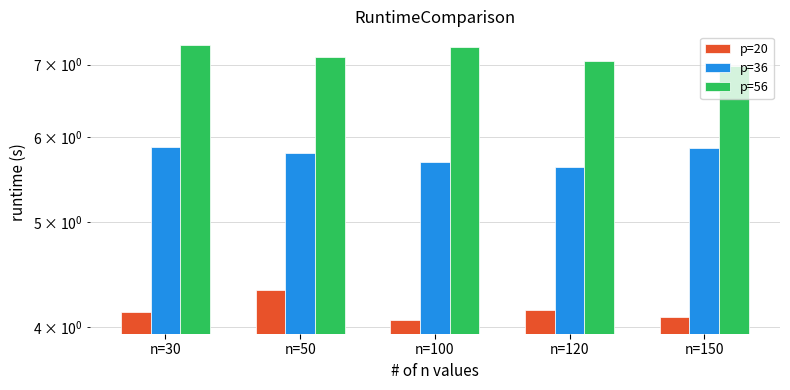

List the labels in order of p=56 value, largest first.

n=30, n=100, n=50, n=120, n=150